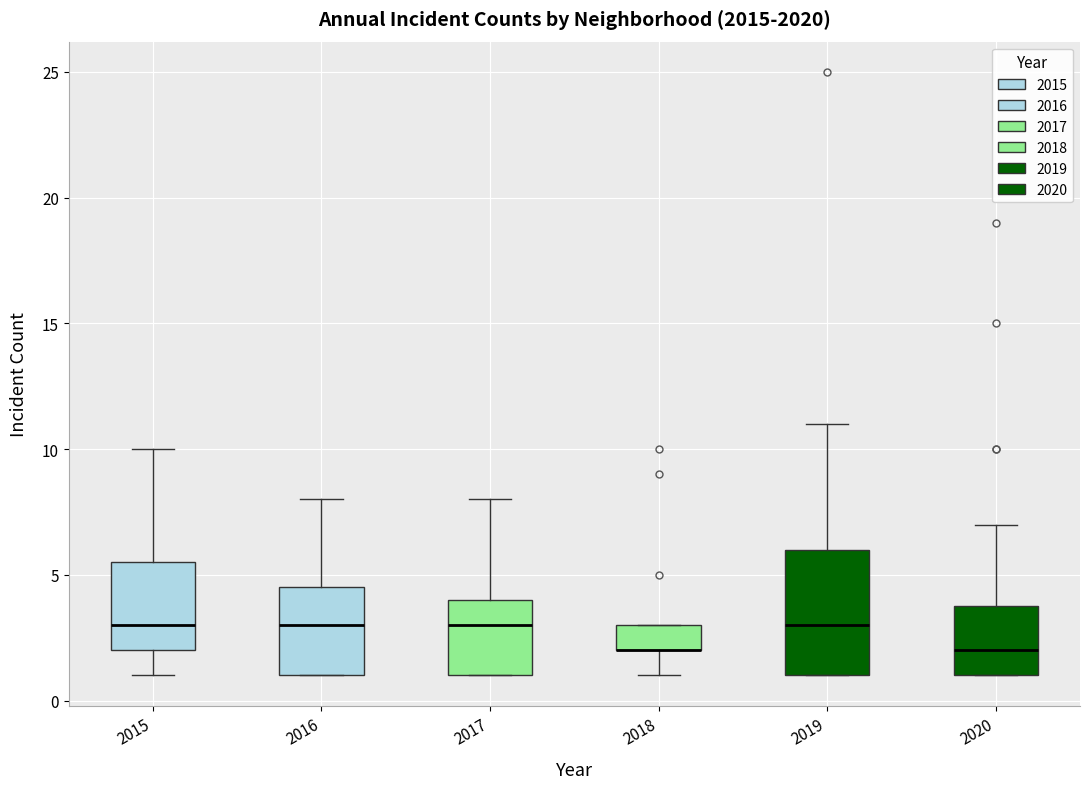

Where does the lower whisker of the box at x = 2015 end on the y-axis? The values are not printed on the chart, so give them approximately, as read against the axis.

1.0